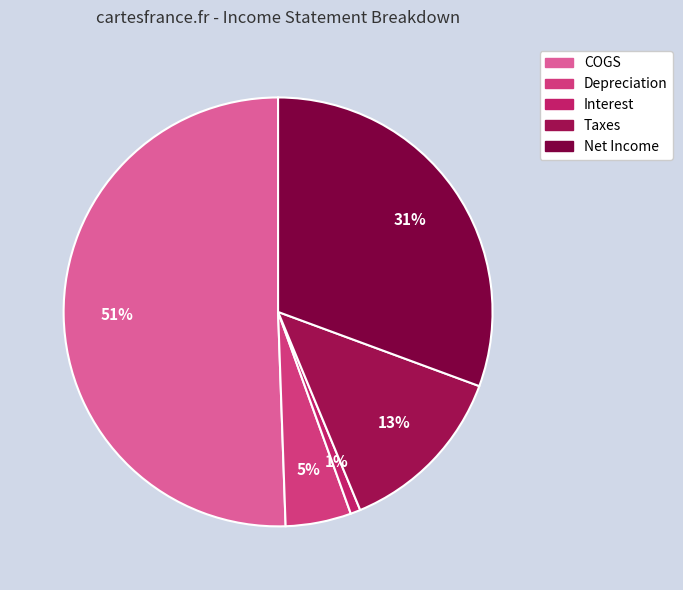

True or false: Taxes accounts for 1% of the total.

False